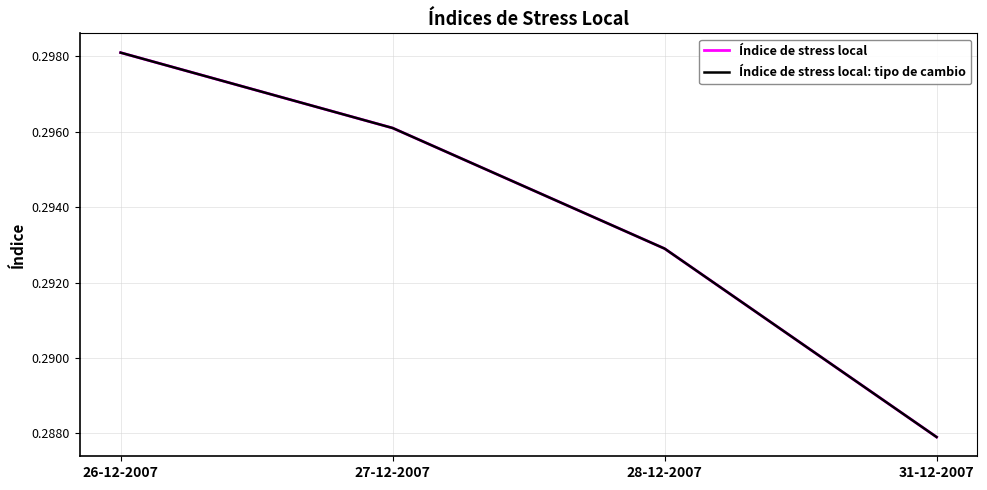

True or false: Índice de stress local: tipo de cambio and Índice de stress local intersect in this chart.

False